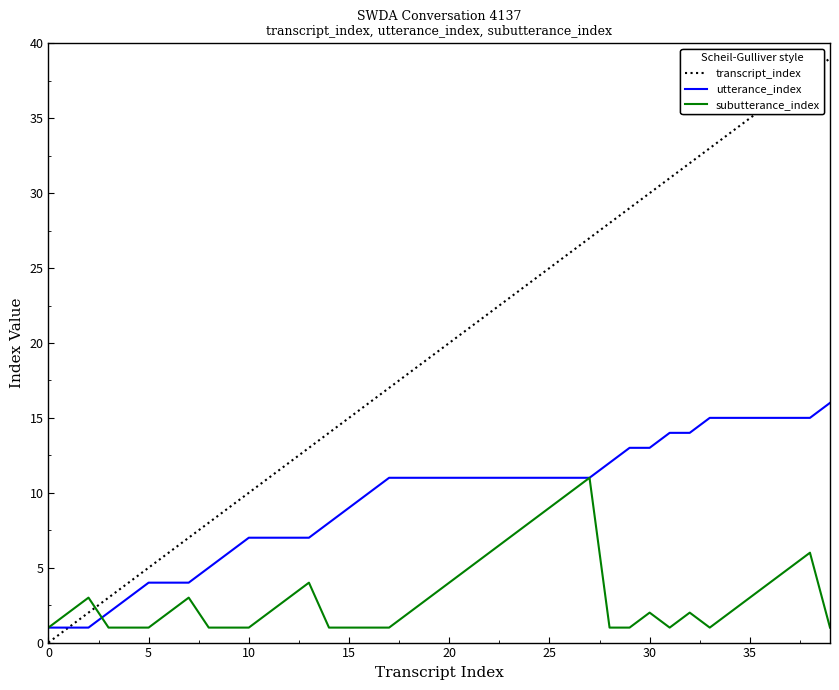

True or false: transcript_index has more than 2 points higher than both neighbors.

False